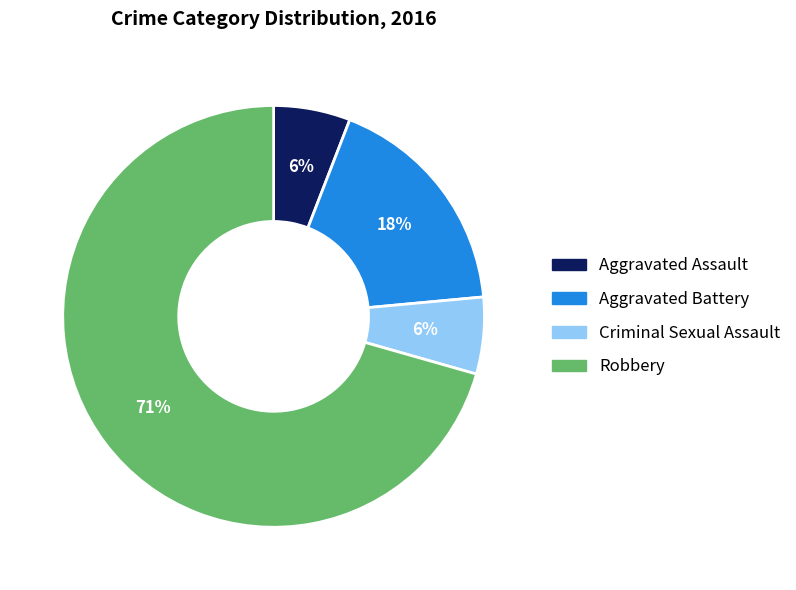

Which category has the biggest portion of the pie?

Robbery